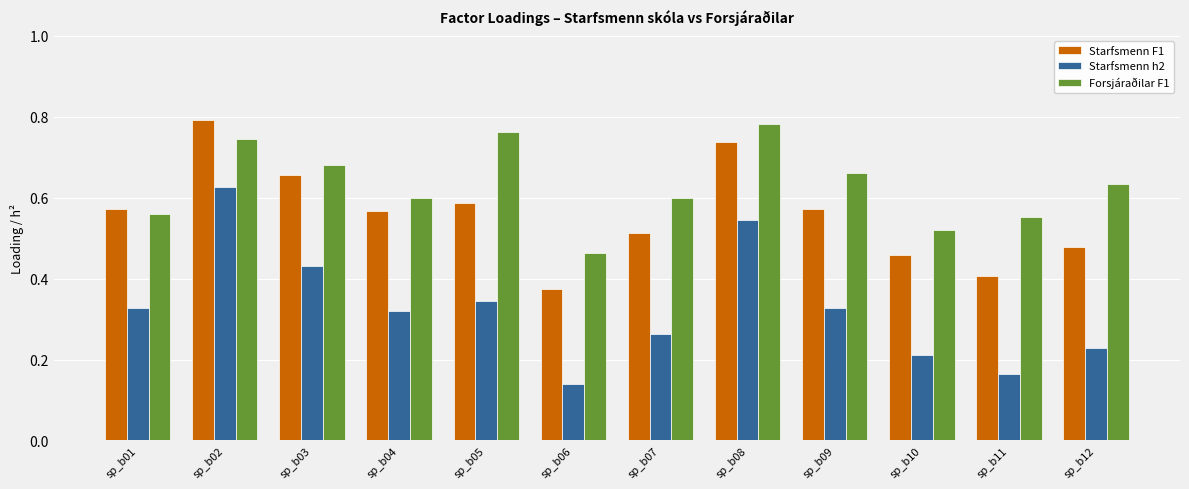

Which series has the largest range (max minus min)?

Starfsmenn h2